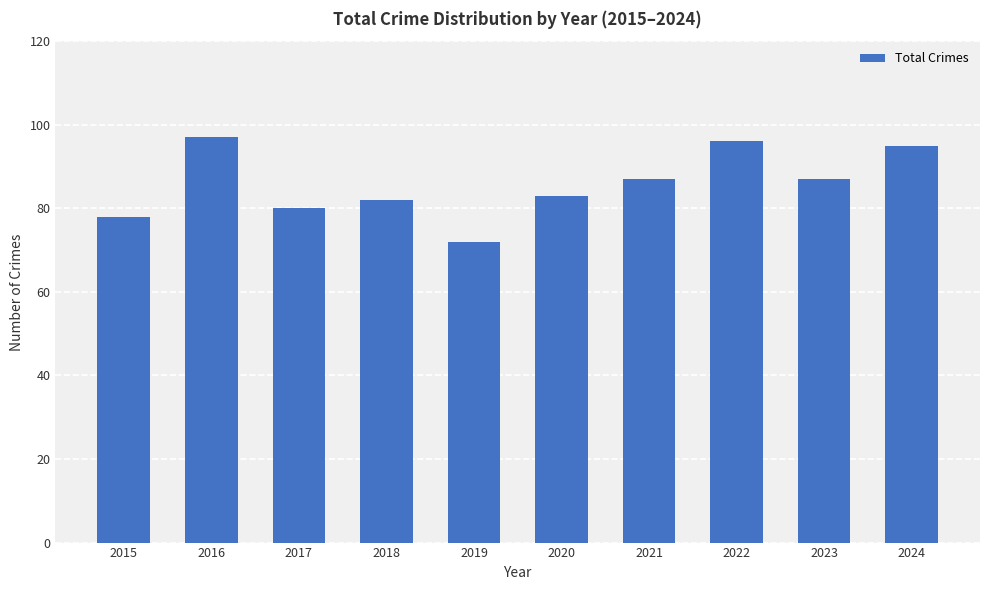

The value at 2021 is 127. True or false?

False